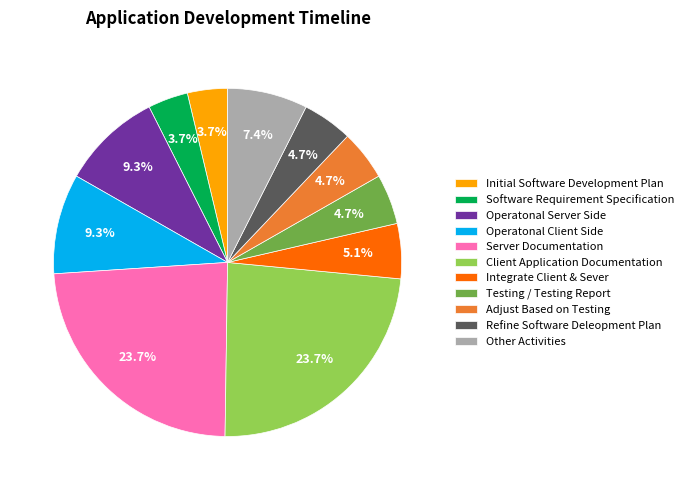

What percentage is NOT represented by Client Application Documentation?

76.3%